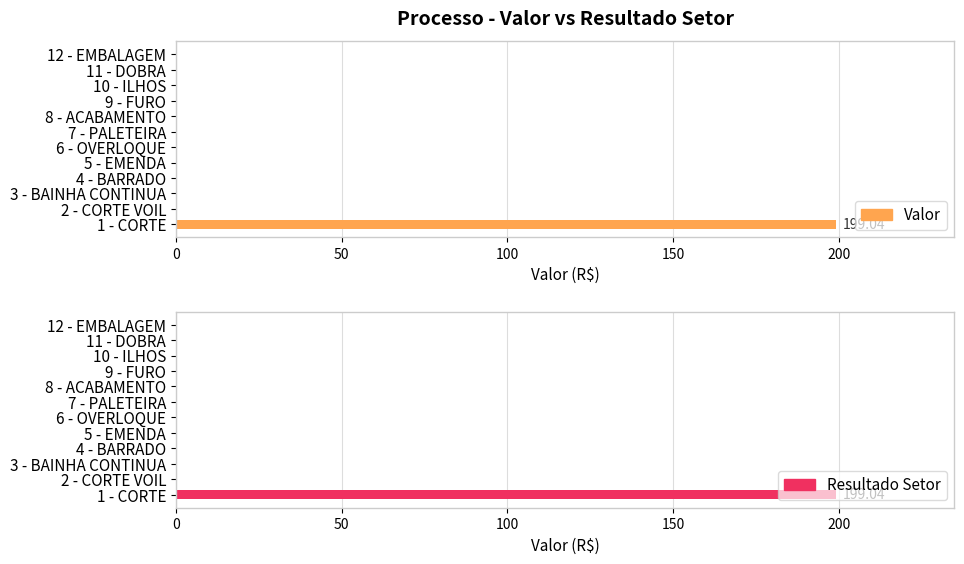

What is the average value of the Valor series?

16.6